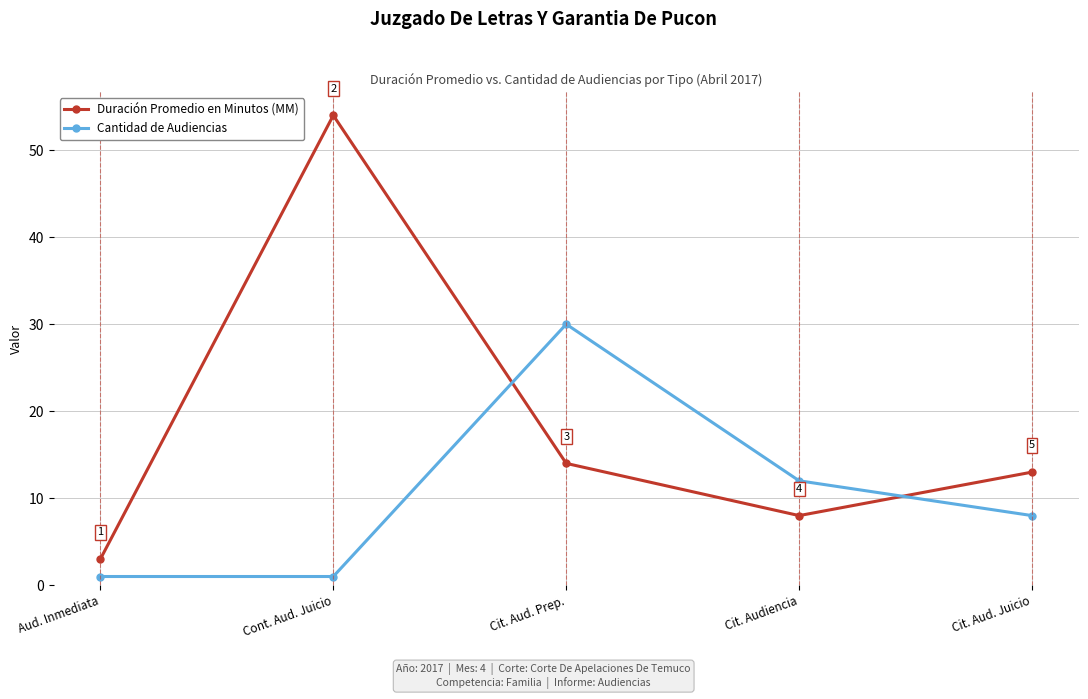

At Cit. Aud. Prep., list the series in order from largest to smallest.

Cantidad de Audiencias, Duración Promedio en Minutos (MM)